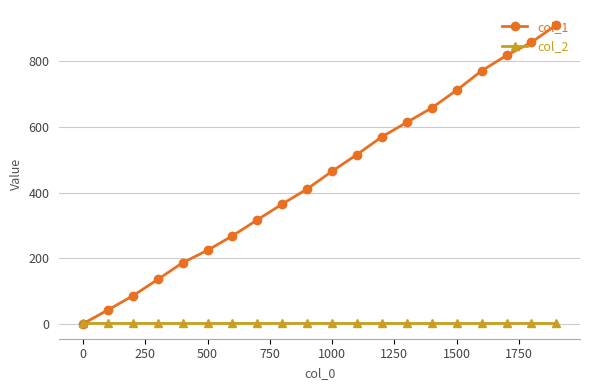

What is the greatest value displayed?

911.0